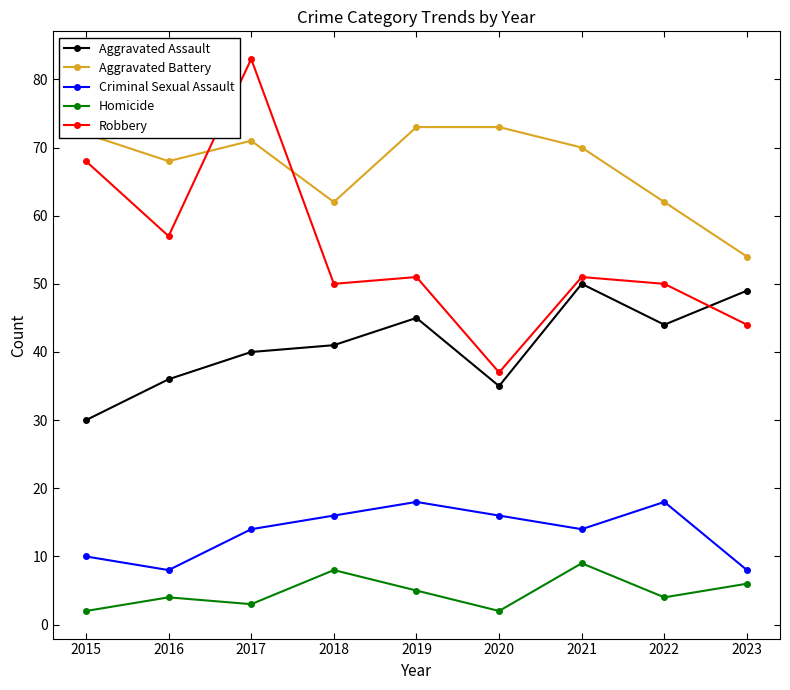

Which series has the widest spread of values?

Robbery